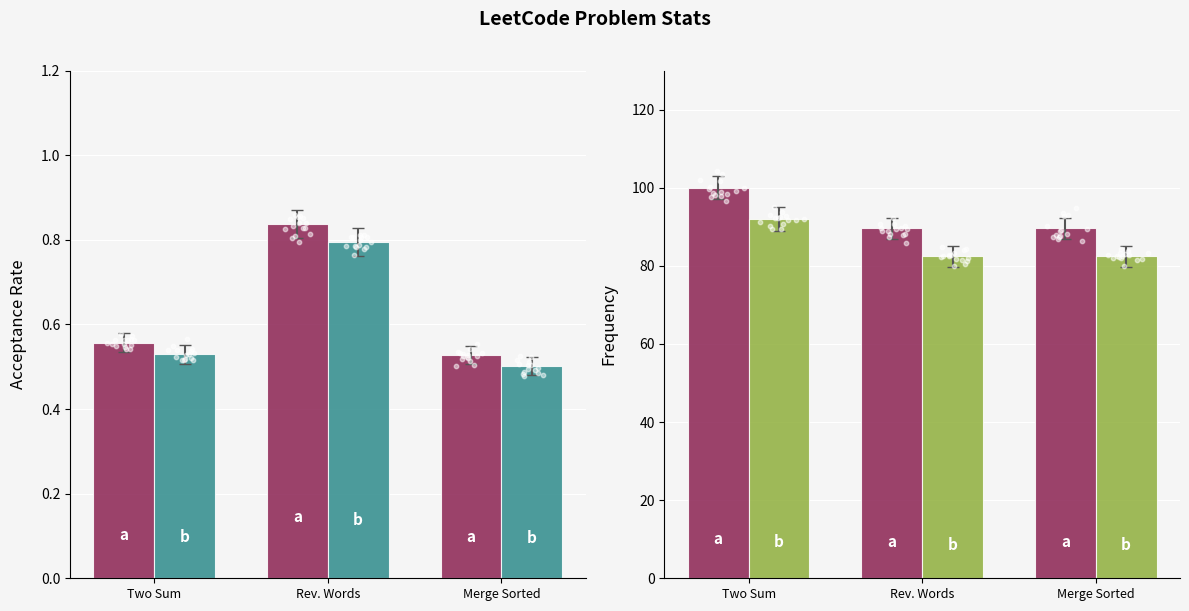

Which series has the largest Y range (max minus min)?

Frequency